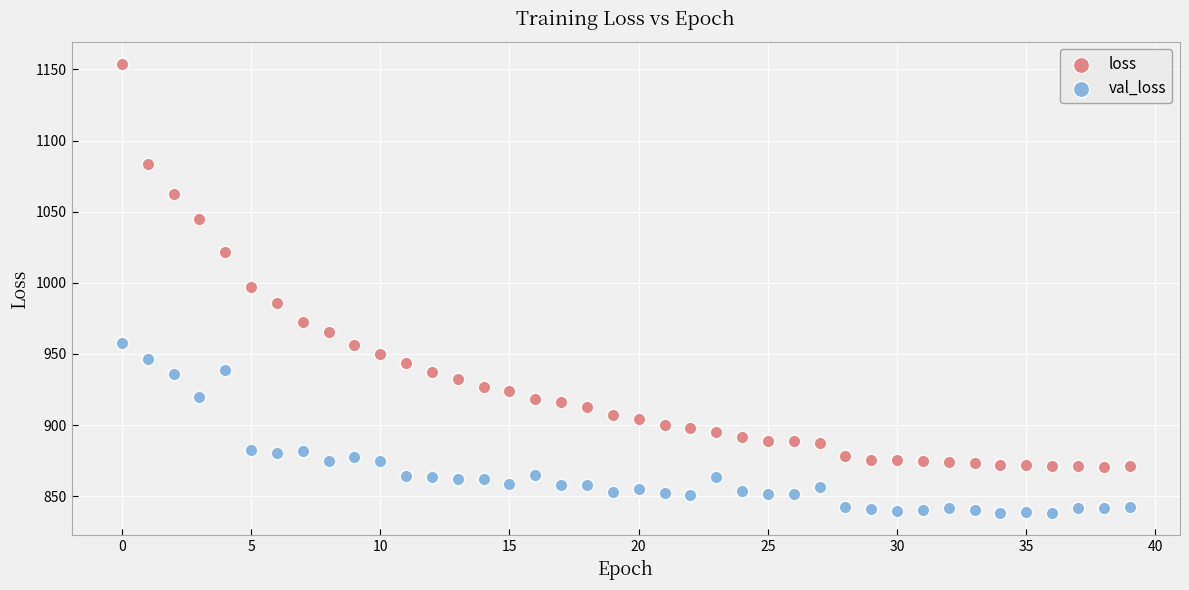

Which series contains the lowest Y value?

val_loss